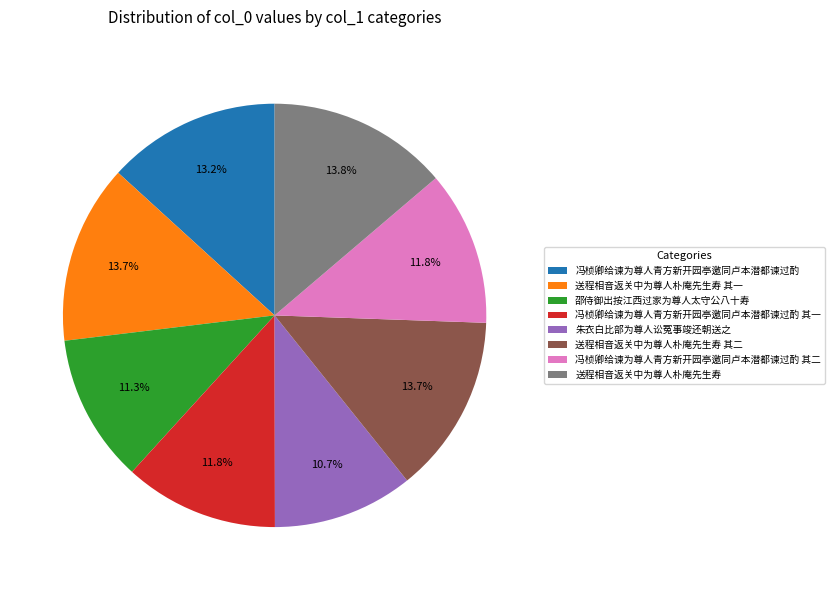

Combined, what portion of the pie is 邵侍御出按江西过家为尊人太守公八十寿 and 送程相音返关中为尊人朴庵先生寿?

25.1%